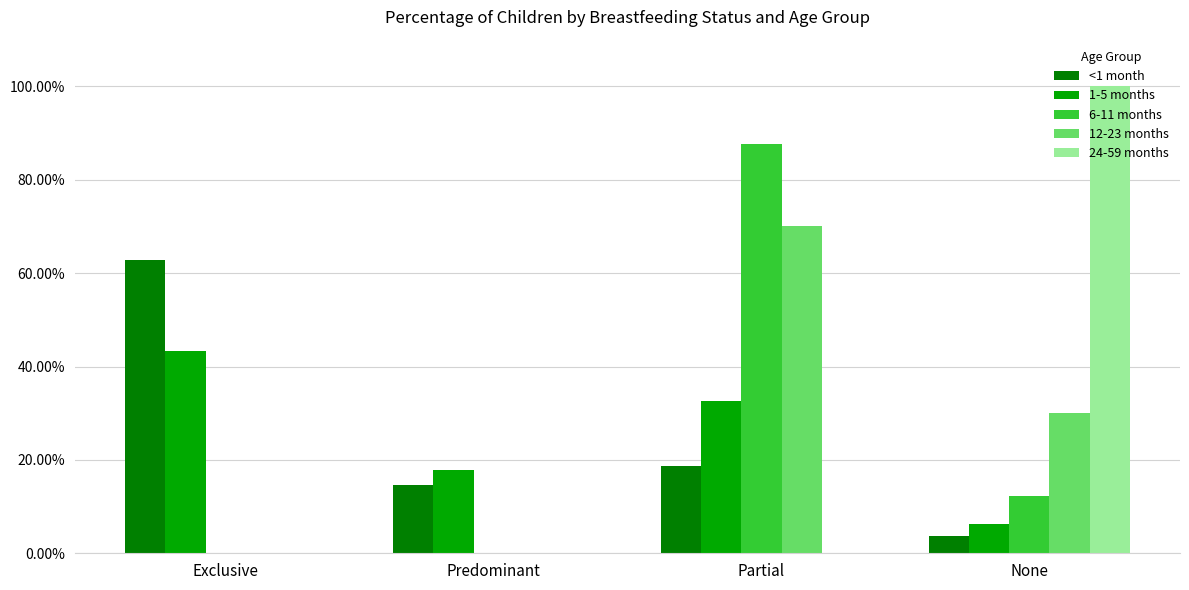

What are all the series names shown in the legend?

<1 month, 1-5 months, 6-11 months, 12-23 months, 24-59 months